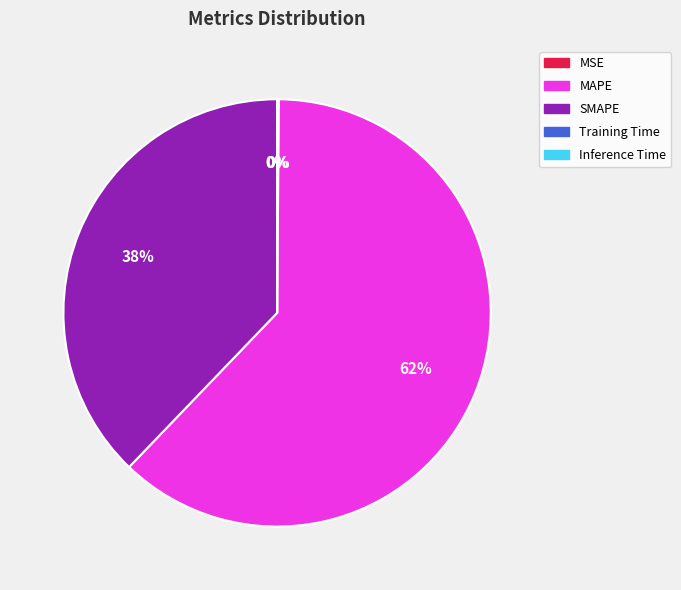

To the nearest percent, what is the difference between the largest and smallest slice percentages?

62%